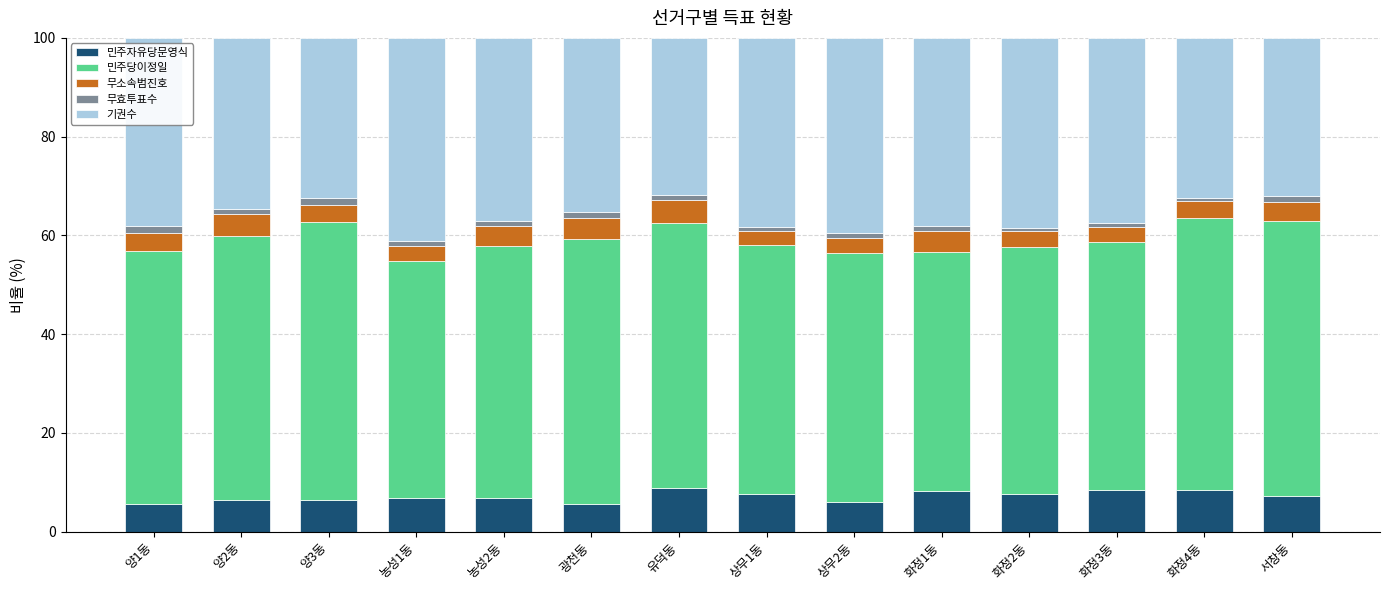

What is the maximum value for 민주자유당문영식?

8.8